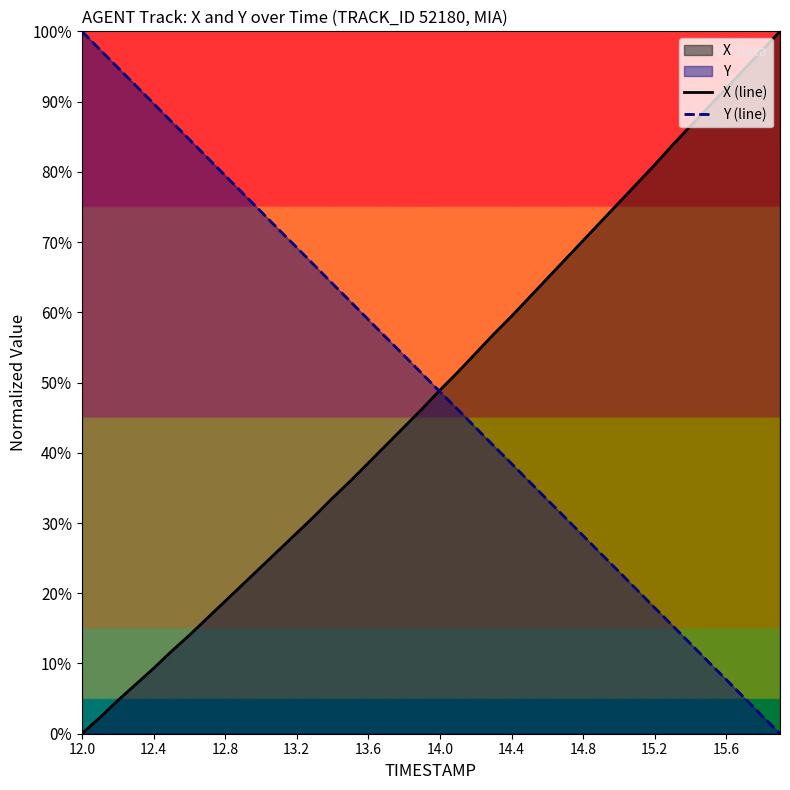

How many positive values does the X (line) series have?

39